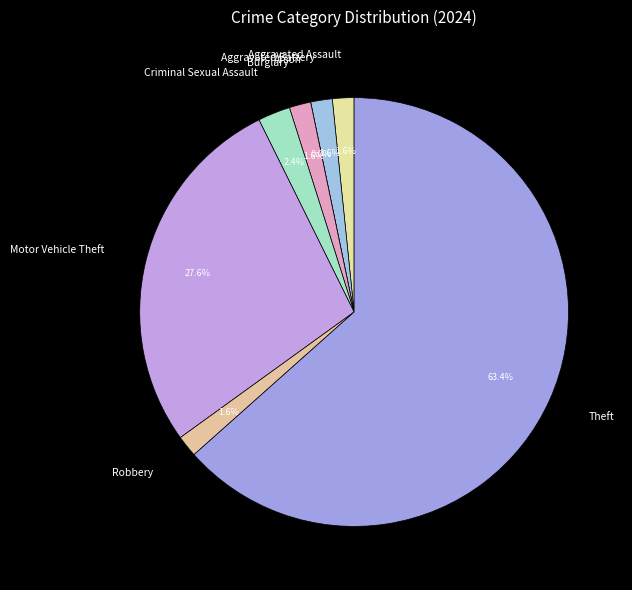

Is it true that Aggravated Battery is 1% of the pie?

False